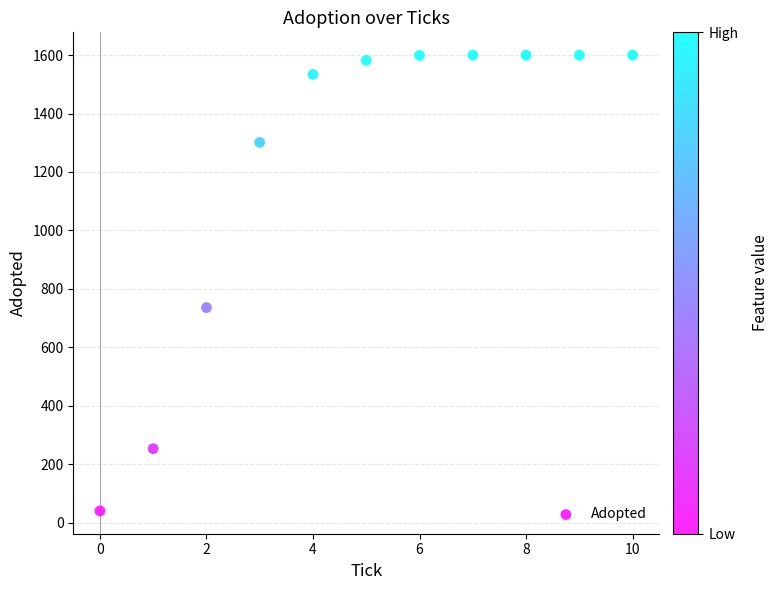

What is the range of Y values (max minus min)?

1560